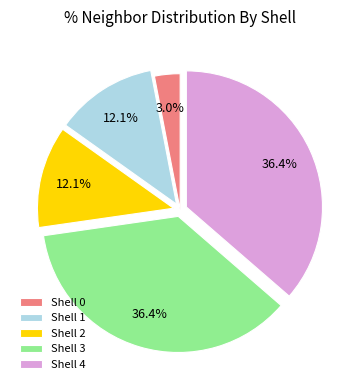

What is the ratio of the value at Shell 1 to the value at Shell 3?

0.3